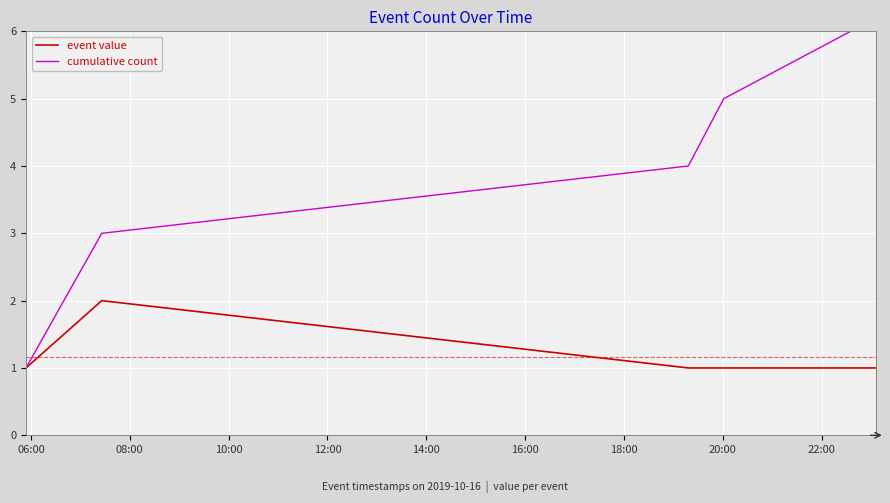

What position from the left is 06:00?

1